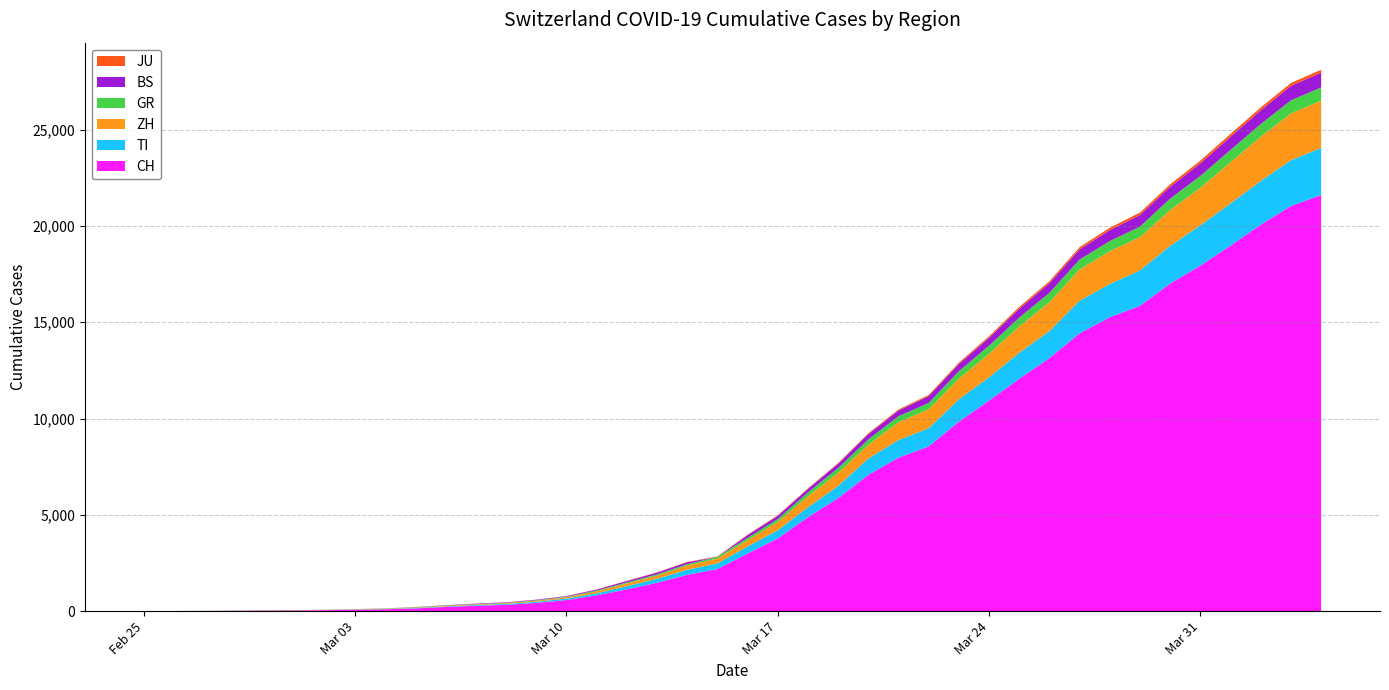

Reading right to left, extract all data points from this chart.

CH: 39=21605	38=21035	37=20062	36=18979	35=17942	34=17005	33=15851	32=15259	31=14426	30=13138	29=12061	28=10930	27=9835	26=8551	25=7967	24=7075	23=5861	22=4879	21=3774	20=2989	19=2183	18=1883	17=1472	16=1132	15=817	14=577	13=426	12=325	11=278	10=216	9=141	8=97	7=70	6=50	5=36	4=30	3=20	2=8	1=4	0=0
TI: 39=2442	38=2377	37=2271	36=2195	35=2091	34=1962	33=1837	32=1727	31=1688	30=1401	29=1354	28=1209	27=1162	26=945	25=916	24=849	23=638	22=511	21=426	20=368	19=293	18=265	17=206	16=163	15=108	14=75	13=61	12=49	11=41	10=28	9=25	8=13	7=8	6=4	5=2	4=2	3=1	2=1	1=1	0=0
ZH: 39=2461	38=2428	37=2300	36=2136	35=1947	34=1859	33=1733	32=1701	31=1627	30=1500	29=1368	28=1221	27=1073	26=984	25=925	24=711	23=679	22=568	21=429	20=326	19=250	18=218	17=163	16=140	15=101	14=62	13=49	12=40	11=34	10=29	9=23	8=15	7=13	6=10	5=7	4=6	3=2	2=2	1=0	0=0
GR: 39=680	38=678	37=655	36=635	35=617	34=591	33=542	32=527	31=513	30=487	29=458	28=419	27=386	26=327	25=311	24=283	23=252	22=204	21=152	20=118	19=93	18=73	17=65	16=53	15=44	14=32	13=28	12=19	11=18	10=16	9=15	8=13	7=10	6=9	5=6	4=6	3=6	2=2	1=2	0=0
BS: 39=767	38=754	37=714	36=687	35=653	34=617	33=605	32=569	31=530	30=501	29=462	28=410	27=374	26=356	25=297	24=270	23=220	22=181	21=164	20=143	19=0	18=100	17=92	16=73	15=49	14=33	13=28	12=24	11=21	10=15	9=8	8=3	7=3	6=1	5=1	4=1	3=1	2=1	1=0	0=0
JU: 39=154	38=149	37=149	36=145	35=140	34=128	33=127	32=119	31=114	30=100	29=92	28=82	27=69	26=61	25=54	24=44	23=36	22=32	21=29	20=25	19=19	18=18	17=17	16=12	15=7	14=7	13=7	12=5	11=5	10=4	9=4	8=2	7=2	6=1	5=1	4=1	3=1	2=1	1=0	0=0